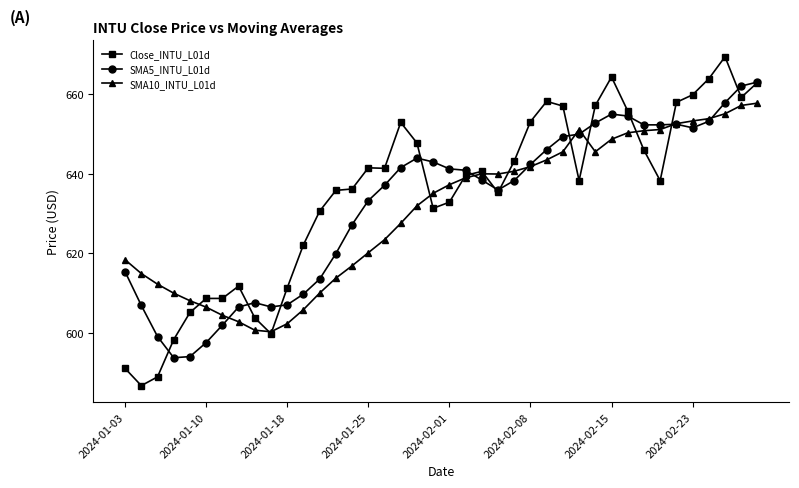

List the series in order of their overall mean, lowest first.

SMA10_INTU_L01d, SMA5_INTU_L01d, Close_INTU_L01d